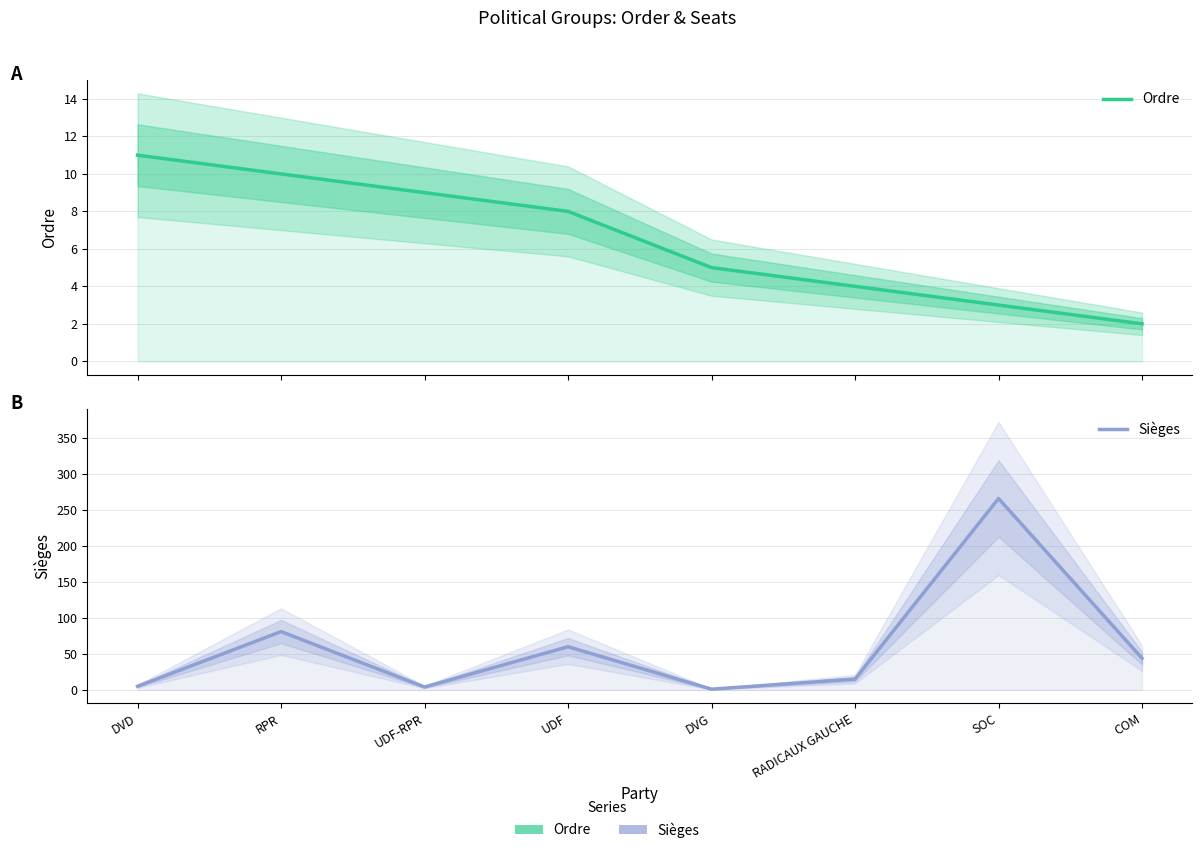

Between COM and DVD, which is larger?

DVD